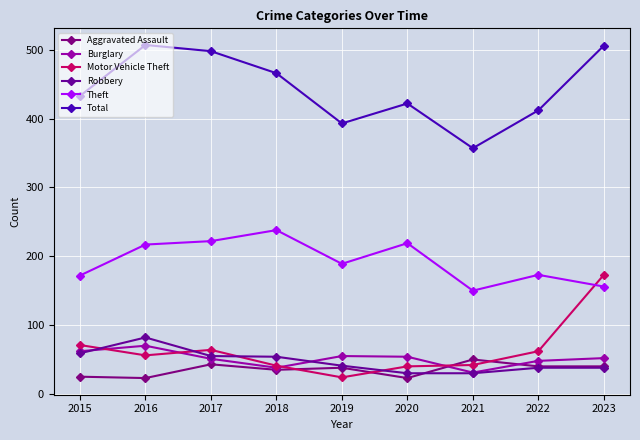

True or false: Total and Aggravated Assault cross at least once.

False